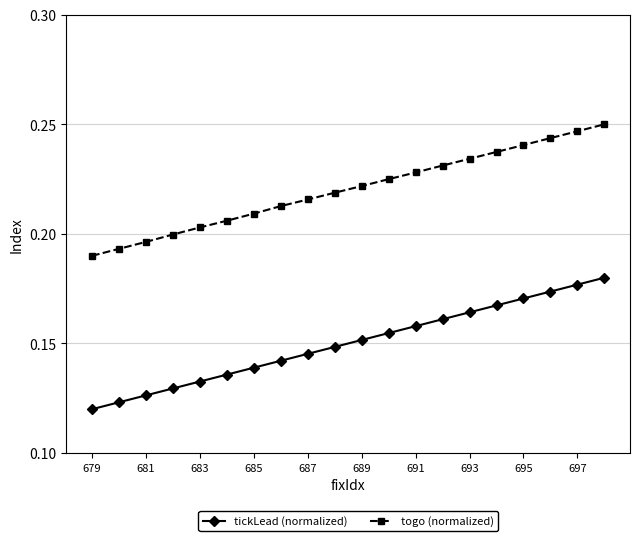

Which series has the largest total across all categories?

togo (normalized)